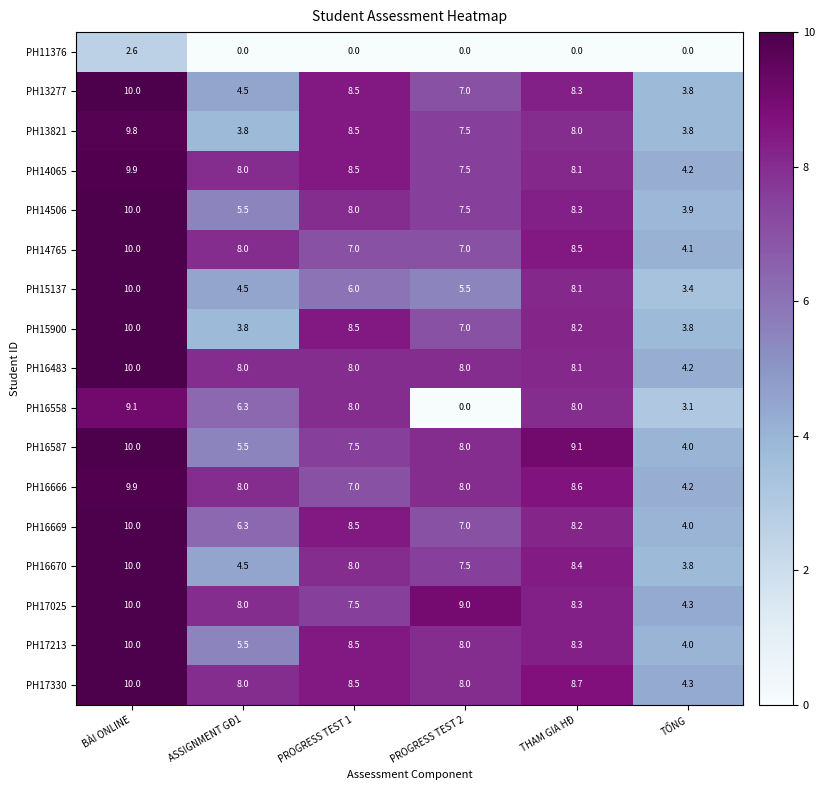

At which category does the chart reach its peak across all series?

BÀI ONLINE